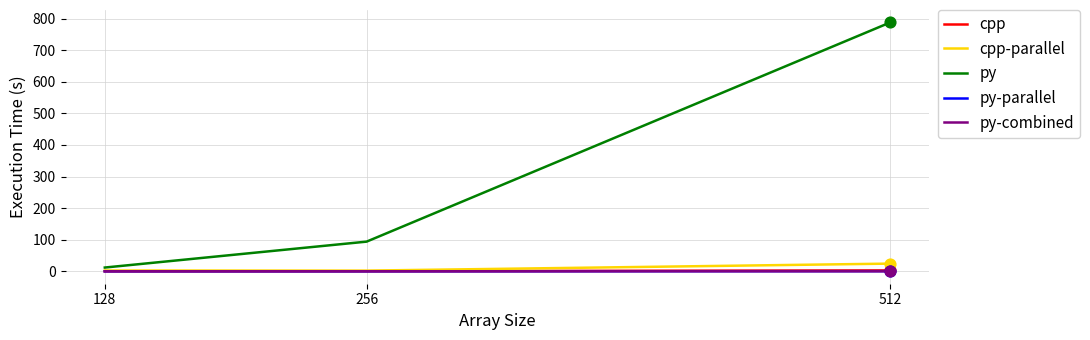

Which series has the largest range (max minus min)?

py